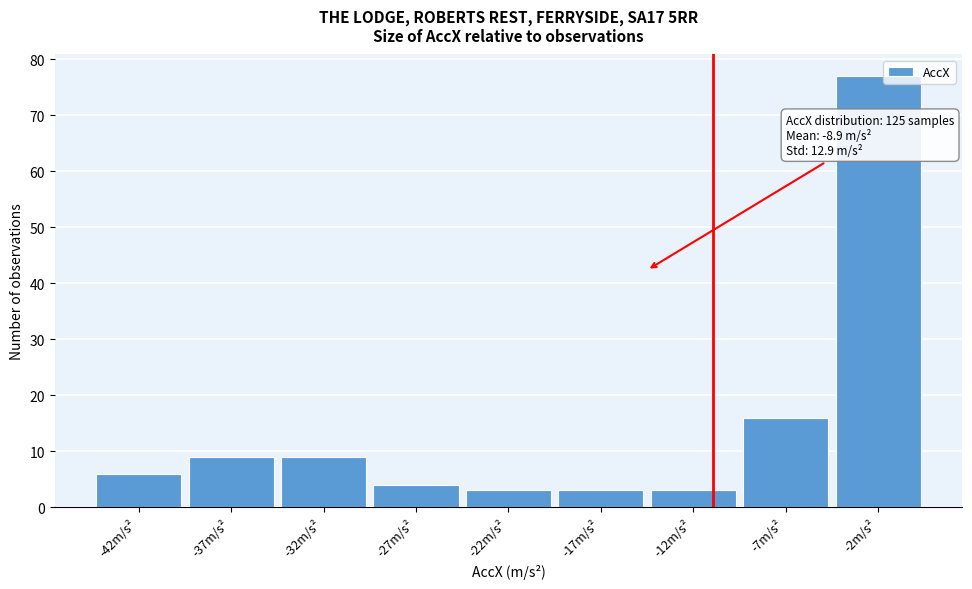

Reading left to right, transcribe all the data shown in this chart.

-42m/s²=6	-37m/s²=9	-32m/s²=9	-27m/s²=4	-22m/s²=3	-17m/s²=3	-12m/s²=3	-7m/s²=16	-2m/s²=77